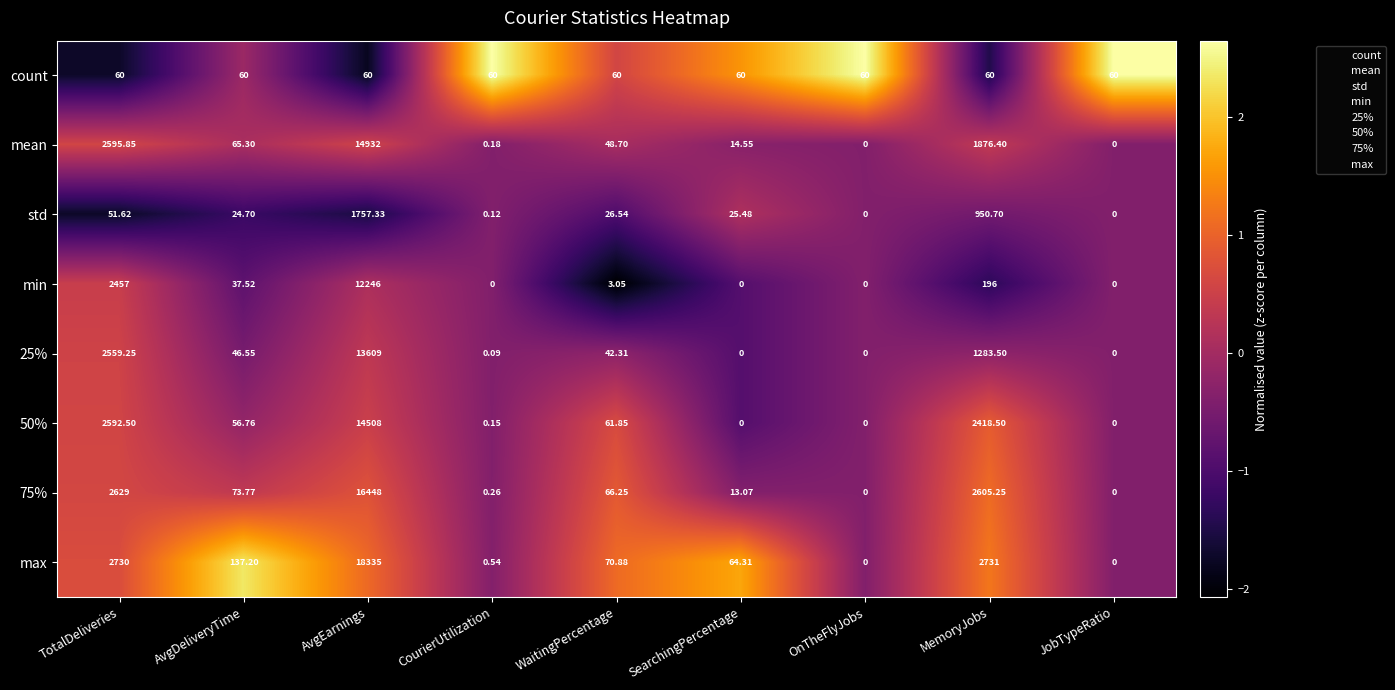

Which category has the highest value in the 25% series?

AvgEarnings